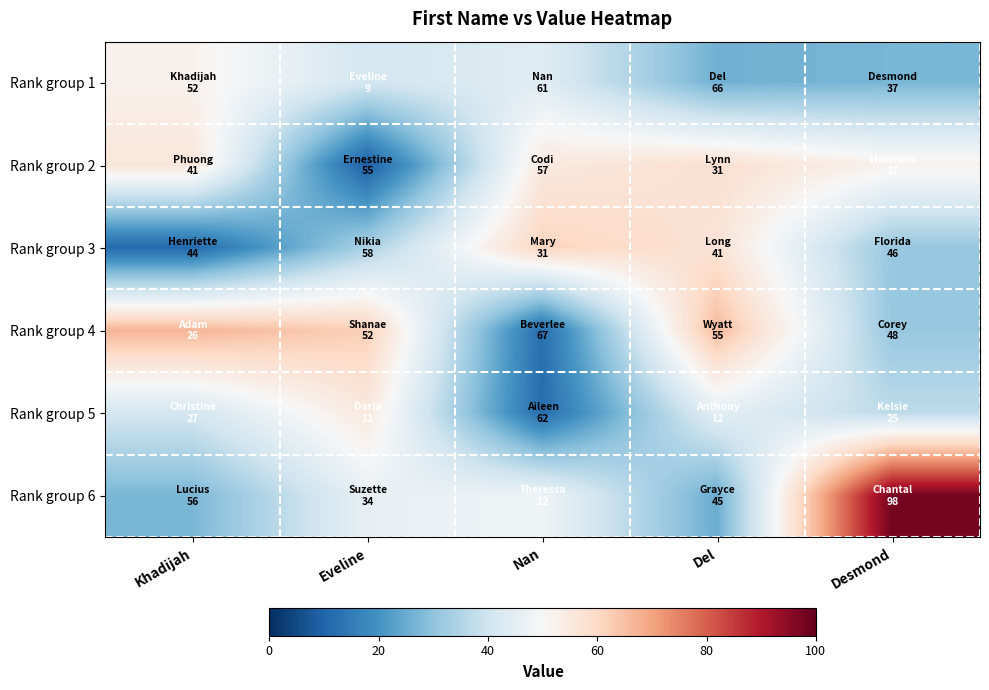

How many categories are shown in the chart?

5